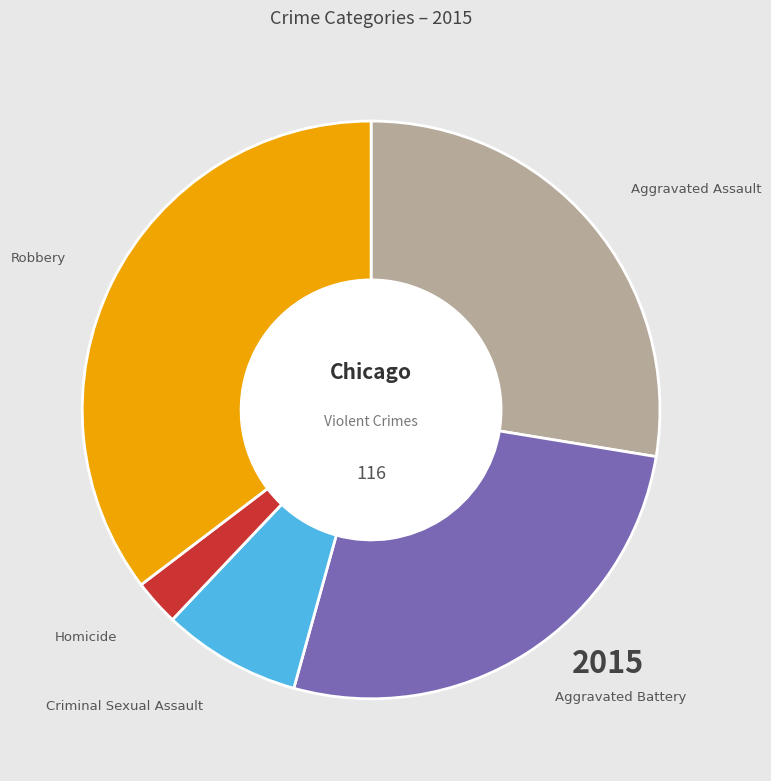

Is the sum of Aggravated Assault and Aggravated Battery greater than half?

Yes